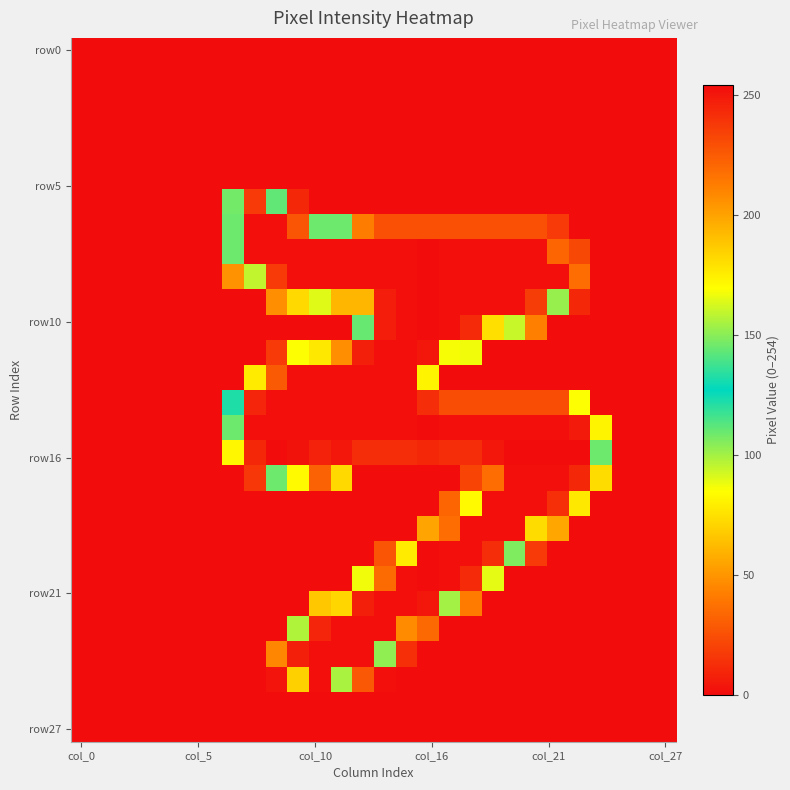

How many distinct data groups are displayed?

28